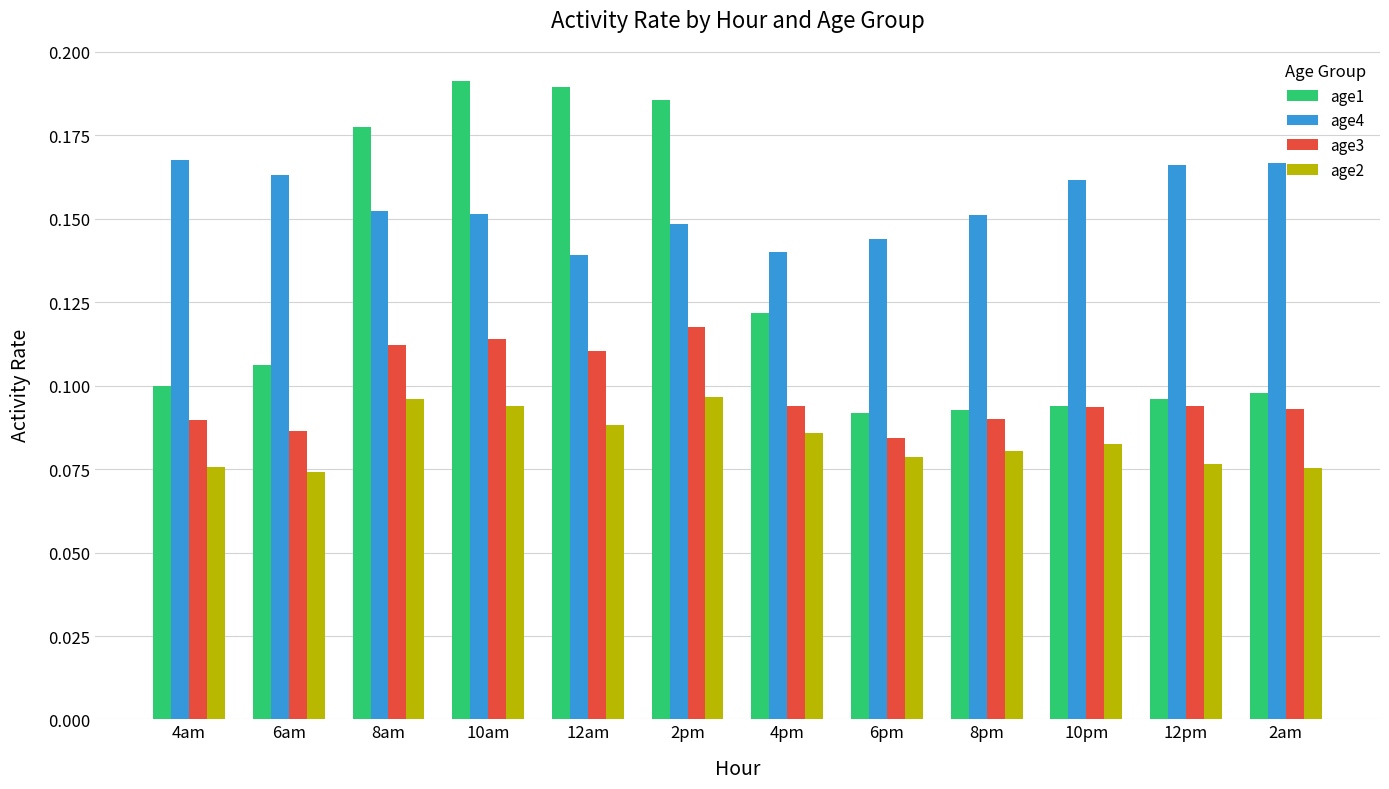

The value of age1 at 6pm is 0.1. True or false?

True